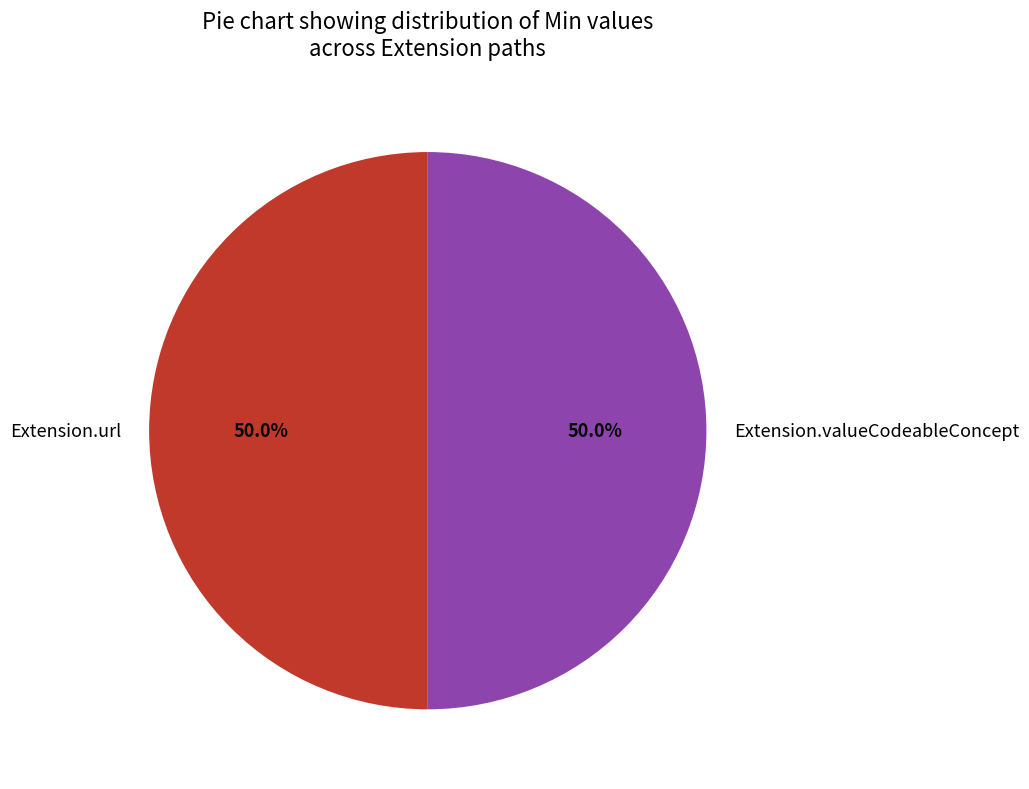

Approximately how many times larger is the value at Extension.valueCodeableConcept compared to Extension.url?

1.0